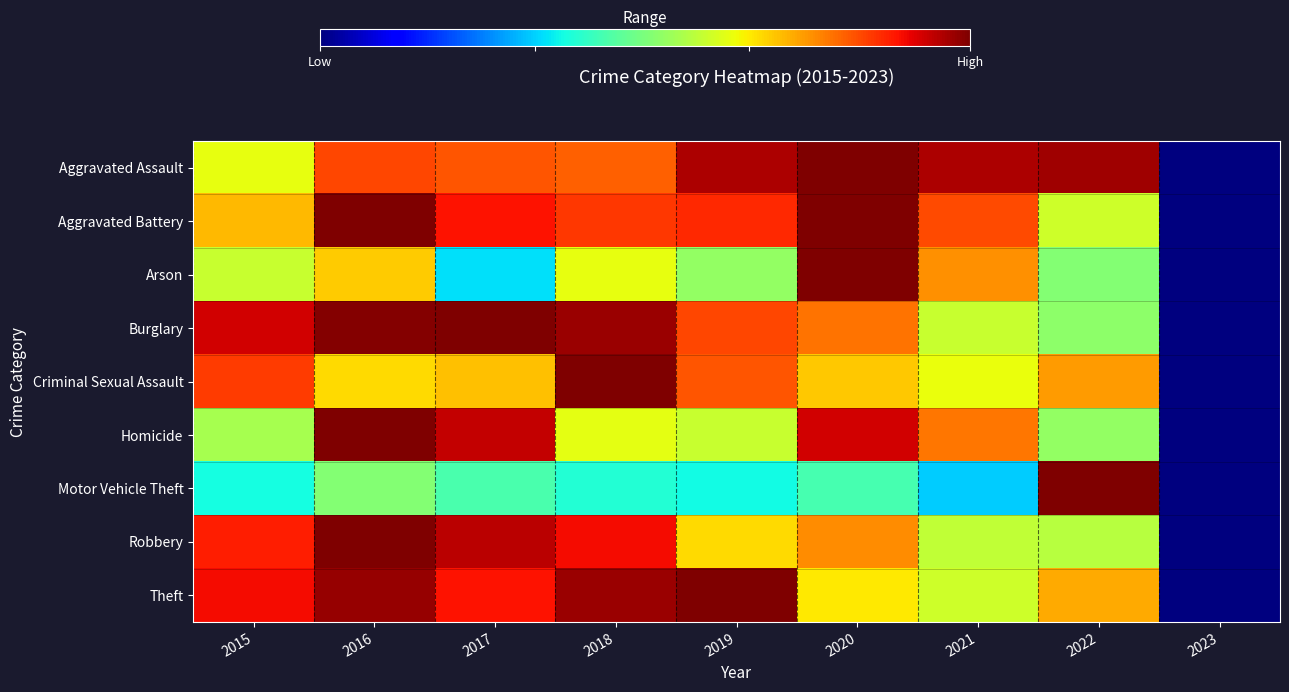

What is the difference between the highest and lowest values at 2017?

0.7